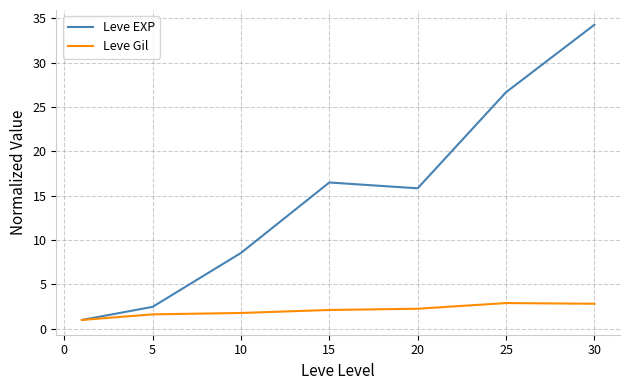

What is the maximum value shown in the chart?

34.3